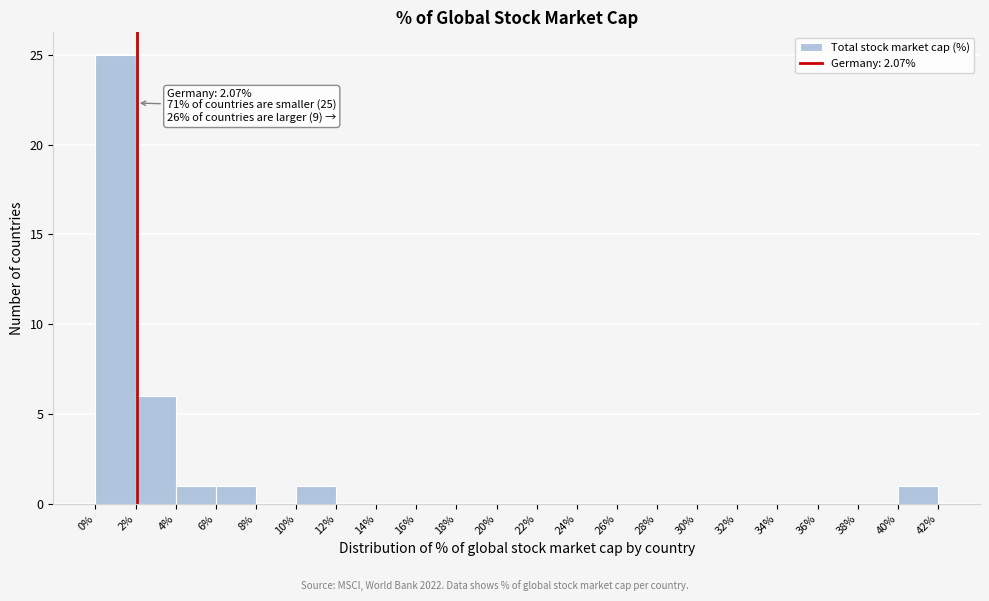

Over which range of the x-axis is the bar tallest?

0% to 2%